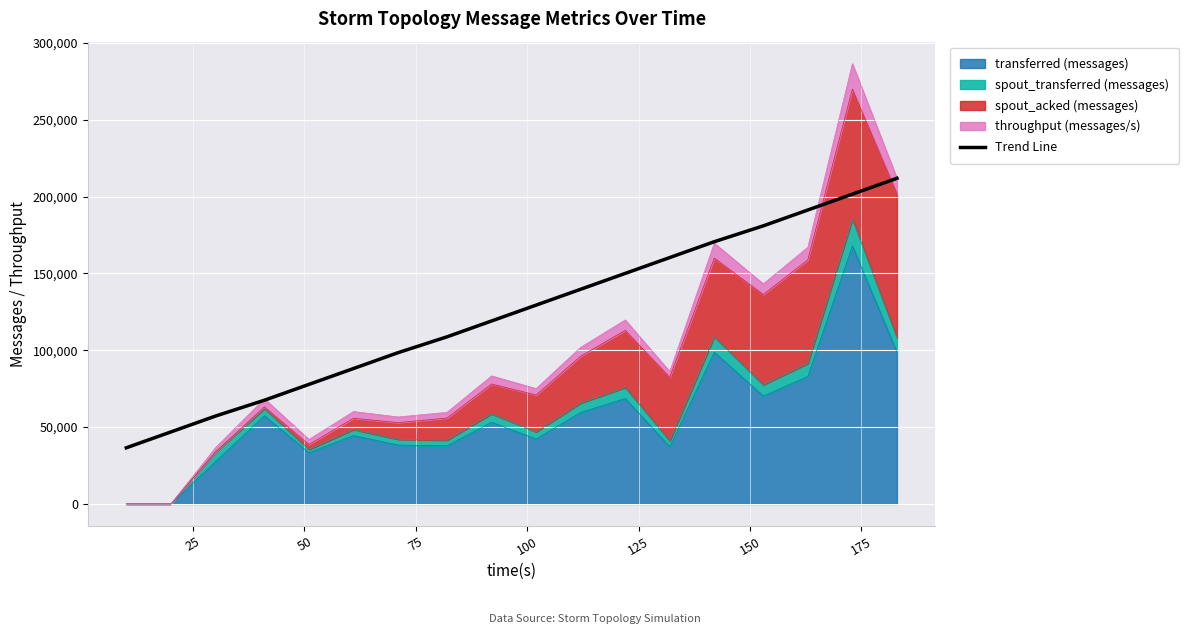

What is the average value?

124218.0